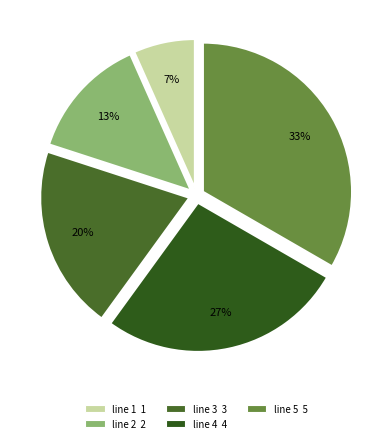

How many slices are in this pie chart?

5